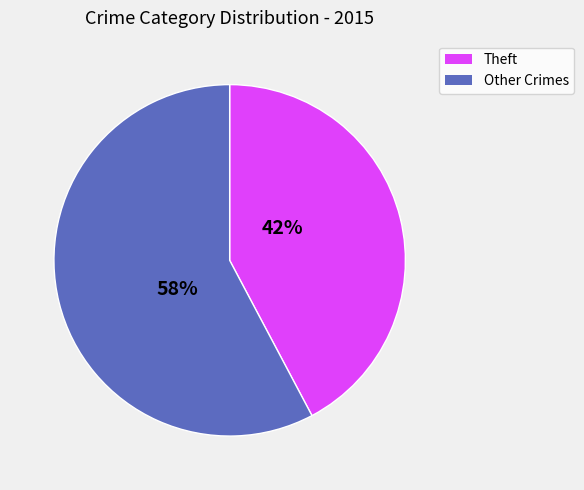

How many segments does this pie chart have?

2